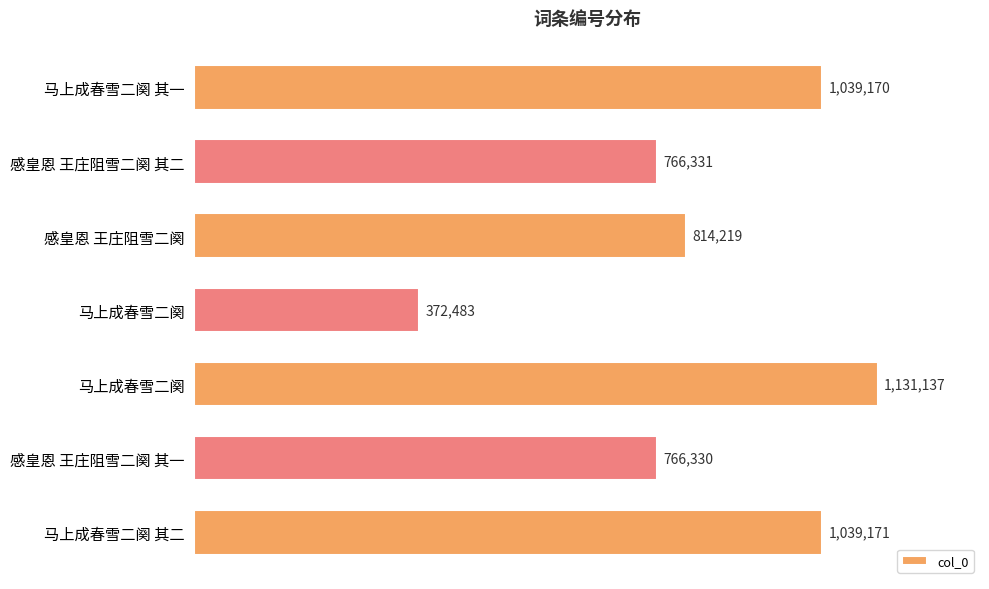

Does the chart contain any negative values?

No